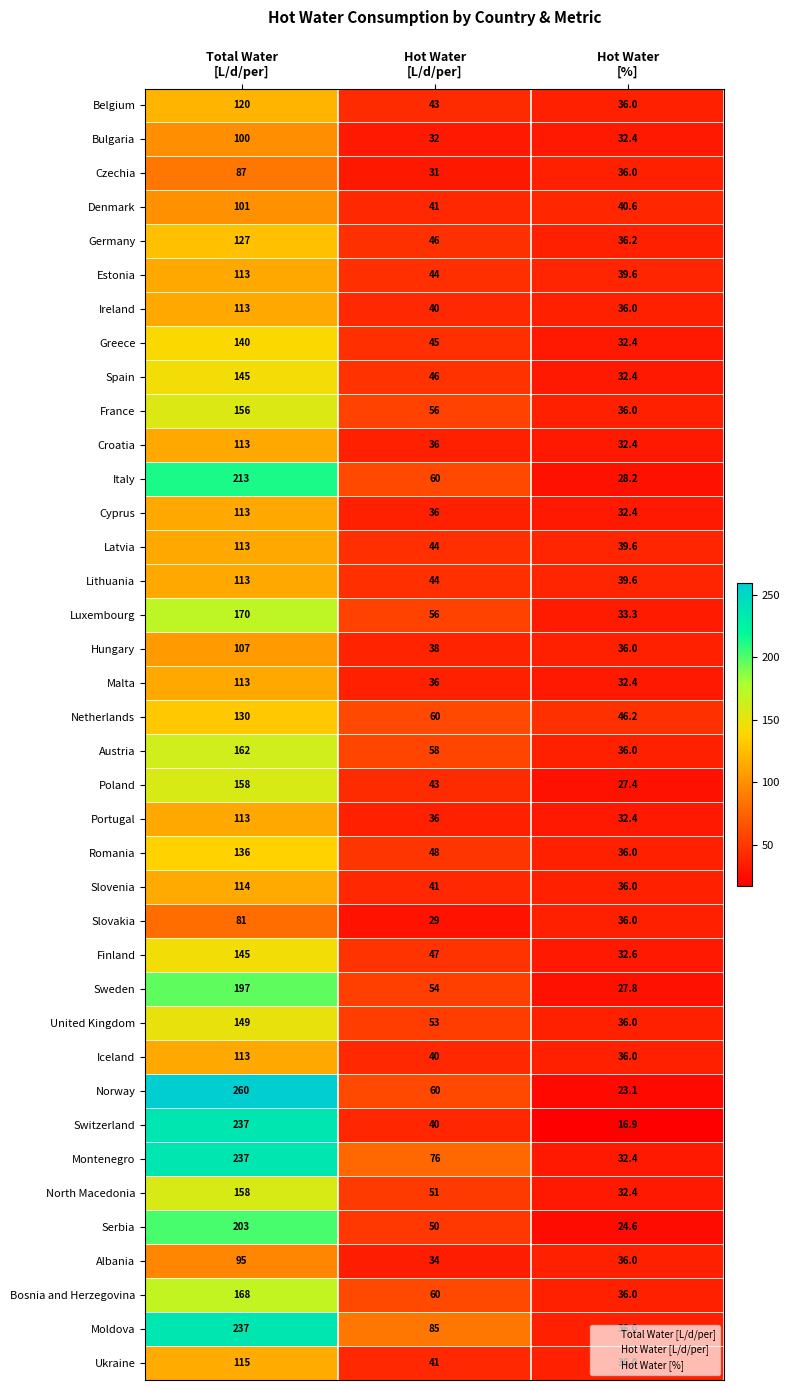

Count the number of data series in this chart.

38